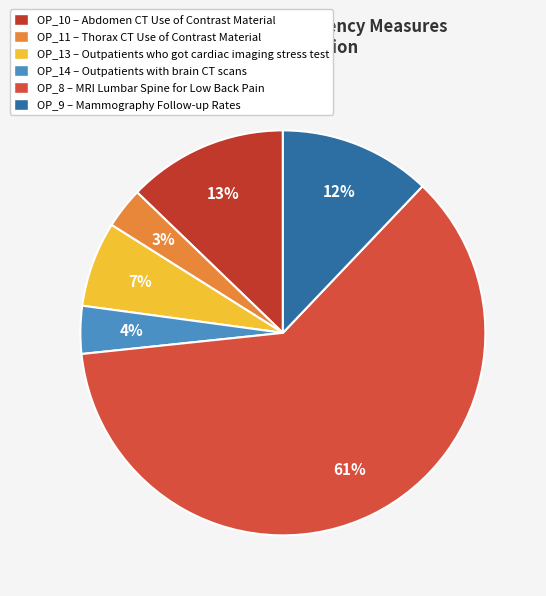

Is there a majority slice in this chart?

Yes